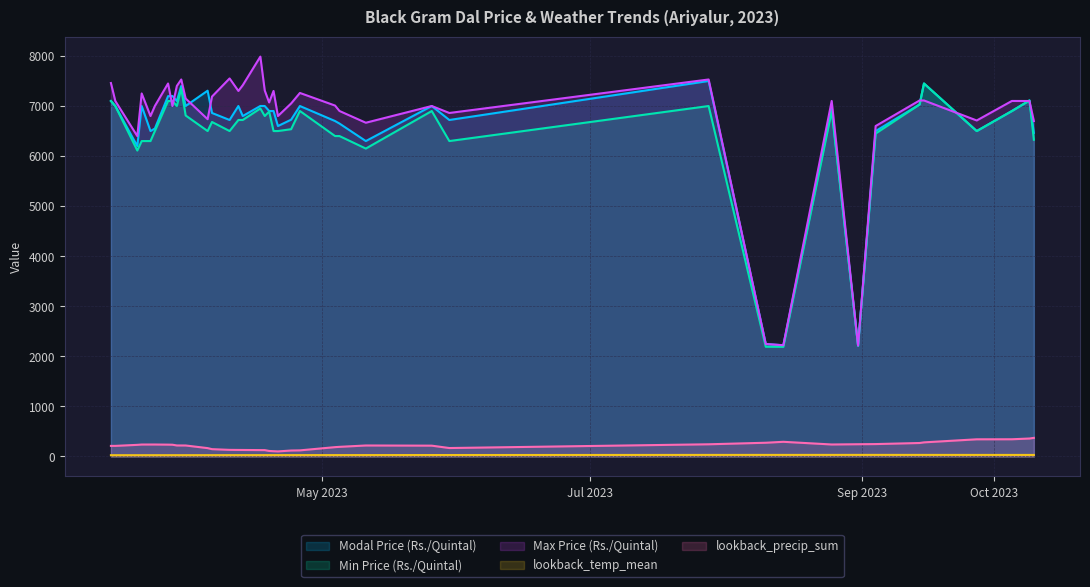

Which series has the widest spread of values?

Max Price (Rs./Quintal)